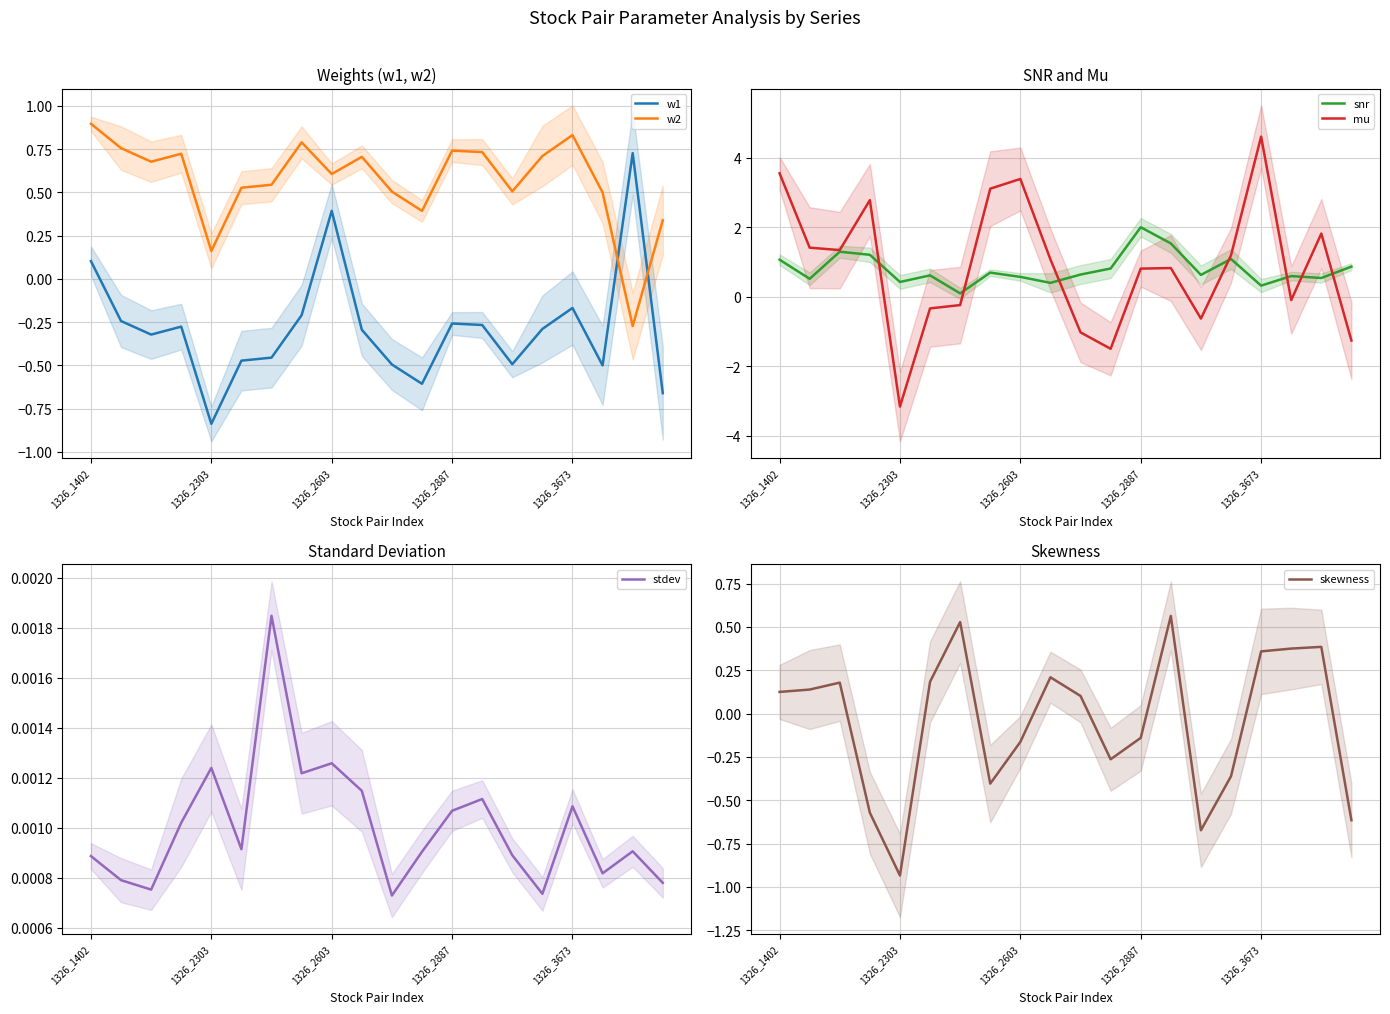

Is it true that snr equals 0.3 at 1326_3673?

True